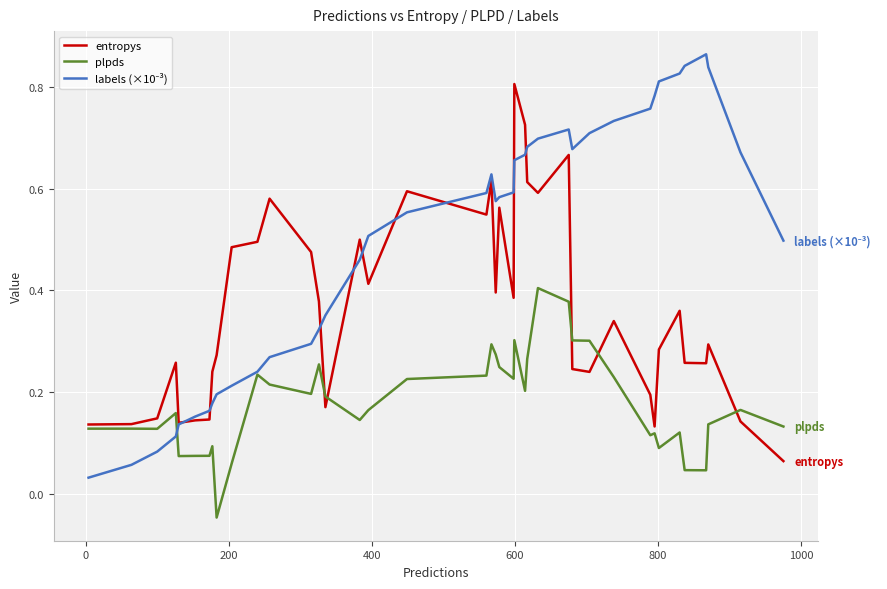

Which series has the largest range (max minus min)?

labels (×10⁻³)